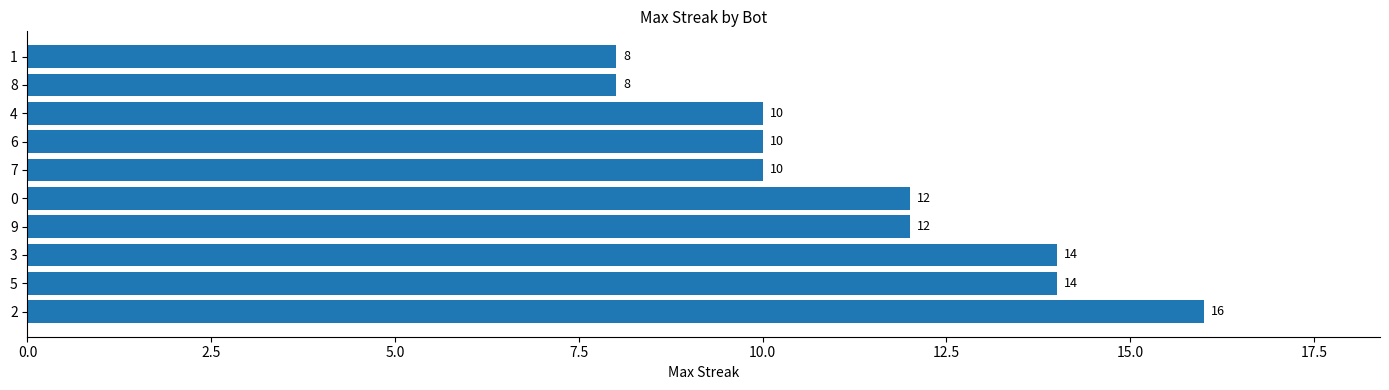

Reading bottom to top, transcribe all the data shown in this chart.

16	14	14	12	12	10	10	10	8	8